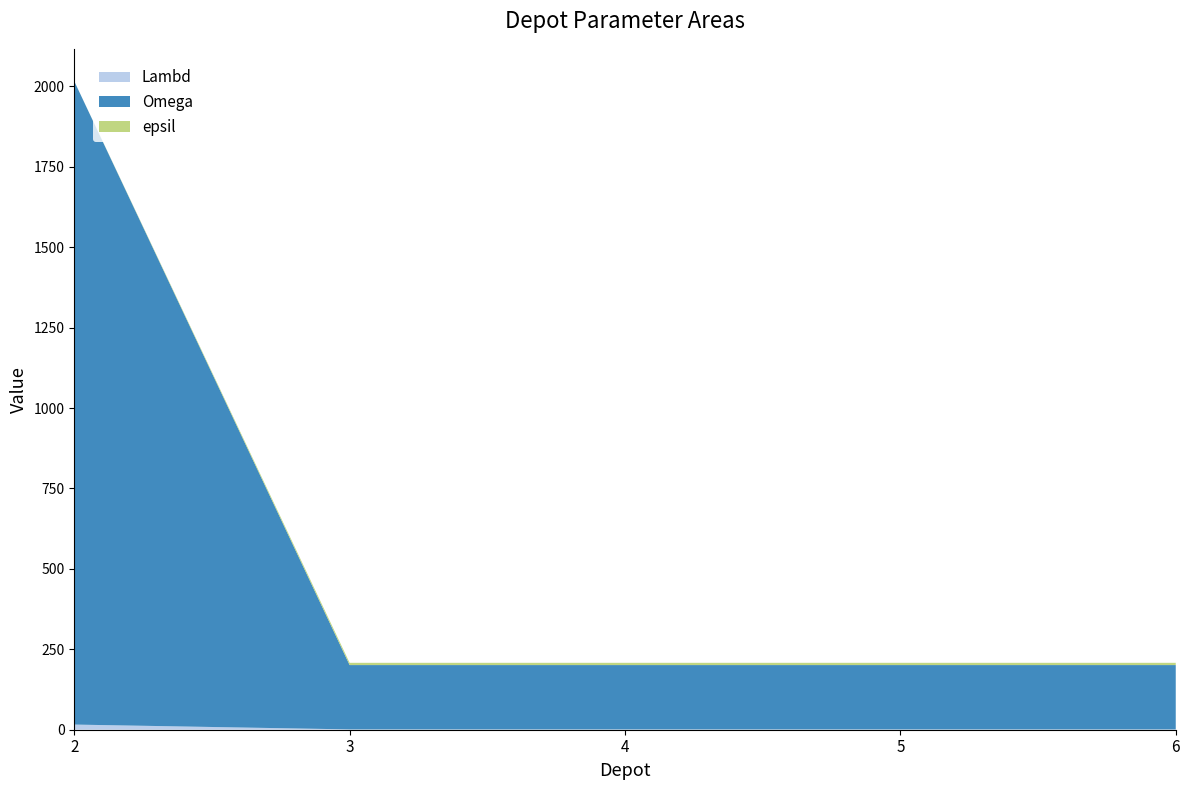

Reading left to right, what are all the values shown in this chart?

Lambd: 16	1	1	1	1
Omega: 2000	200	200	200	200
epsil: 0	7	7	7	7